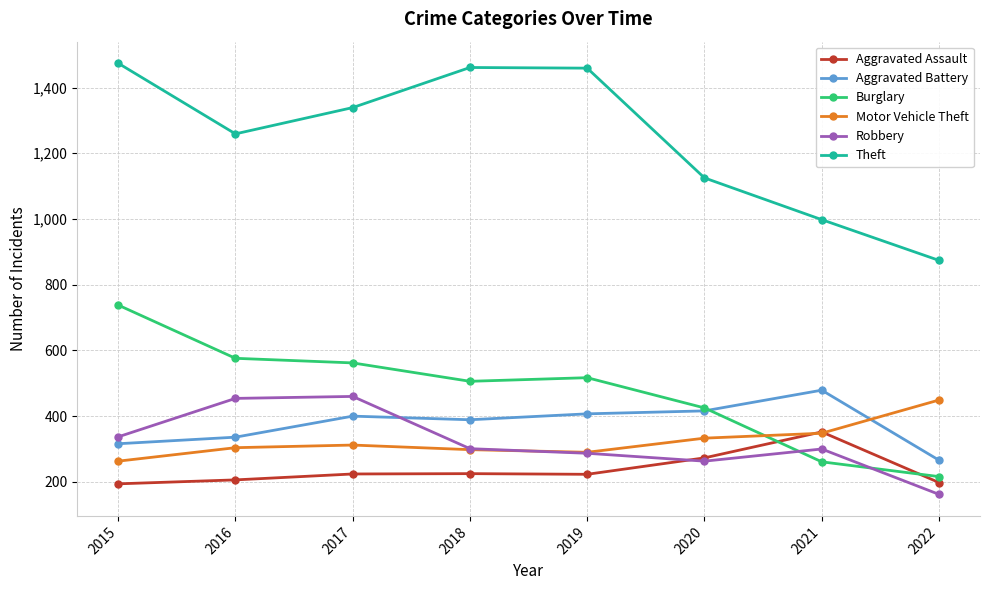

Which series has the largest range (max minus min)?

Theft